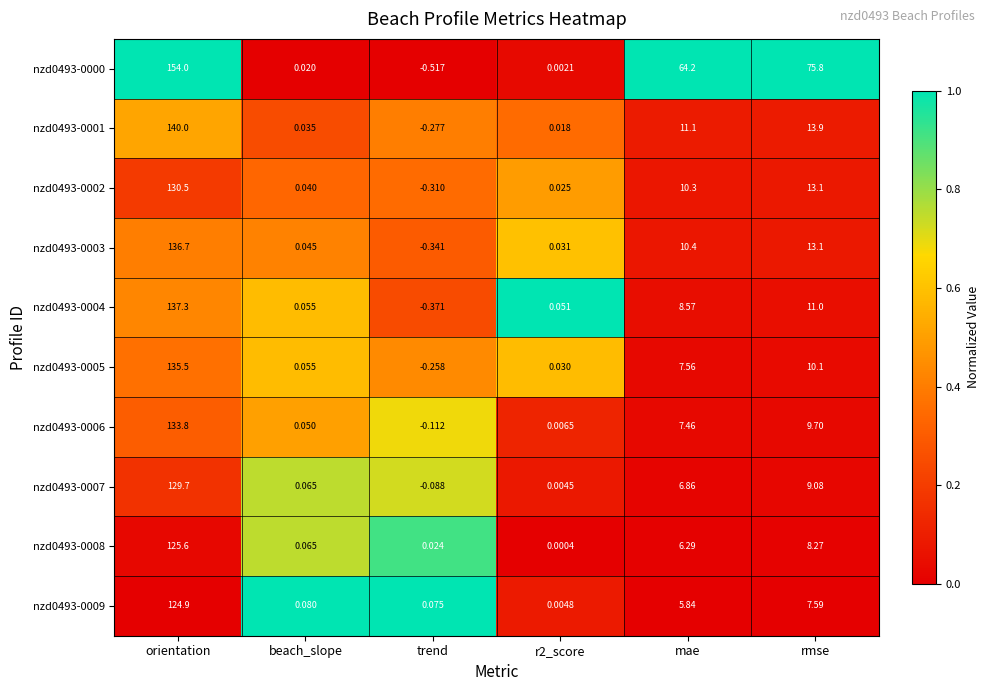

At which label does nzd0493-0004 reach its minimum?

trend